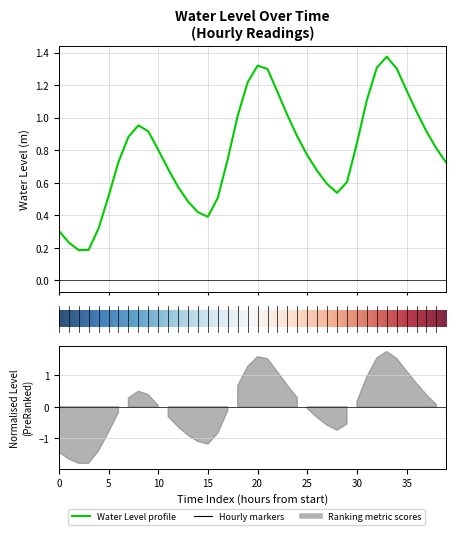

What is the greatest value displayed?

1.4